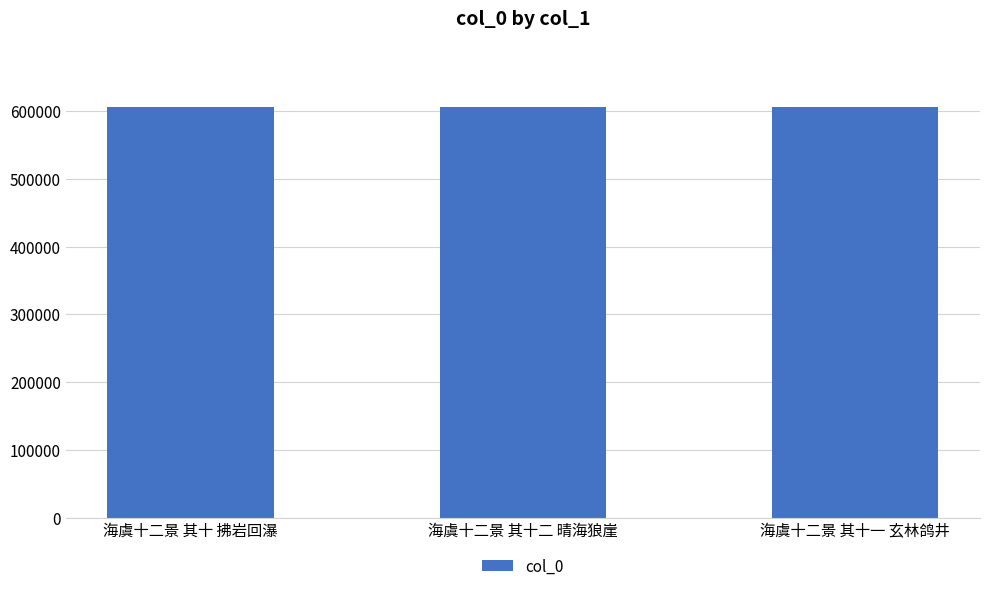

Count the number of data series in this chart.

1